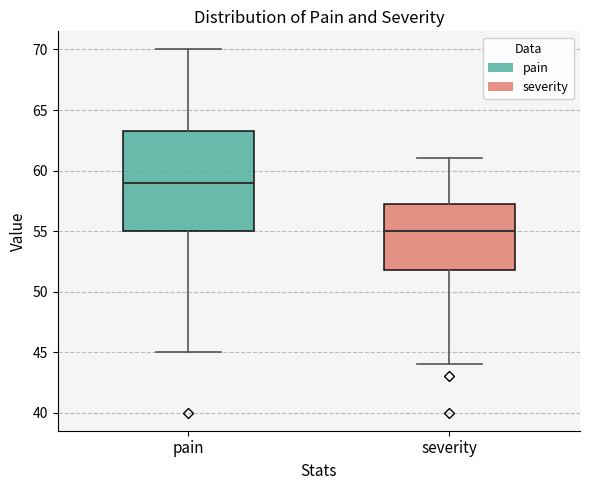

Reading left to right, transcribe this box plot: for each box, give where its median line is, the range the box spans, and where its two whiskers end, as read against the y-axis. The values are not printed on the chart, so give them approximately, as read against the axis.

pain: median 59.0, box 55.0 to 63.5, whiskers 45.0 to 70.0
severity: median 55.0, box 52.0 to 57.5, whiskers 44.0 to 61.0